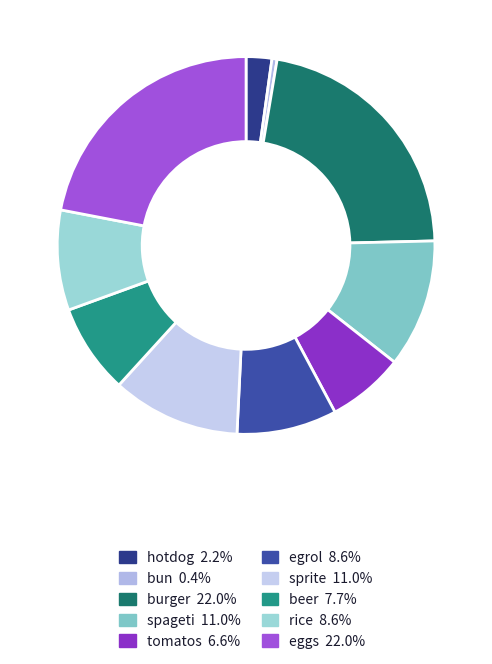

How many segments does this pie chart have?

10